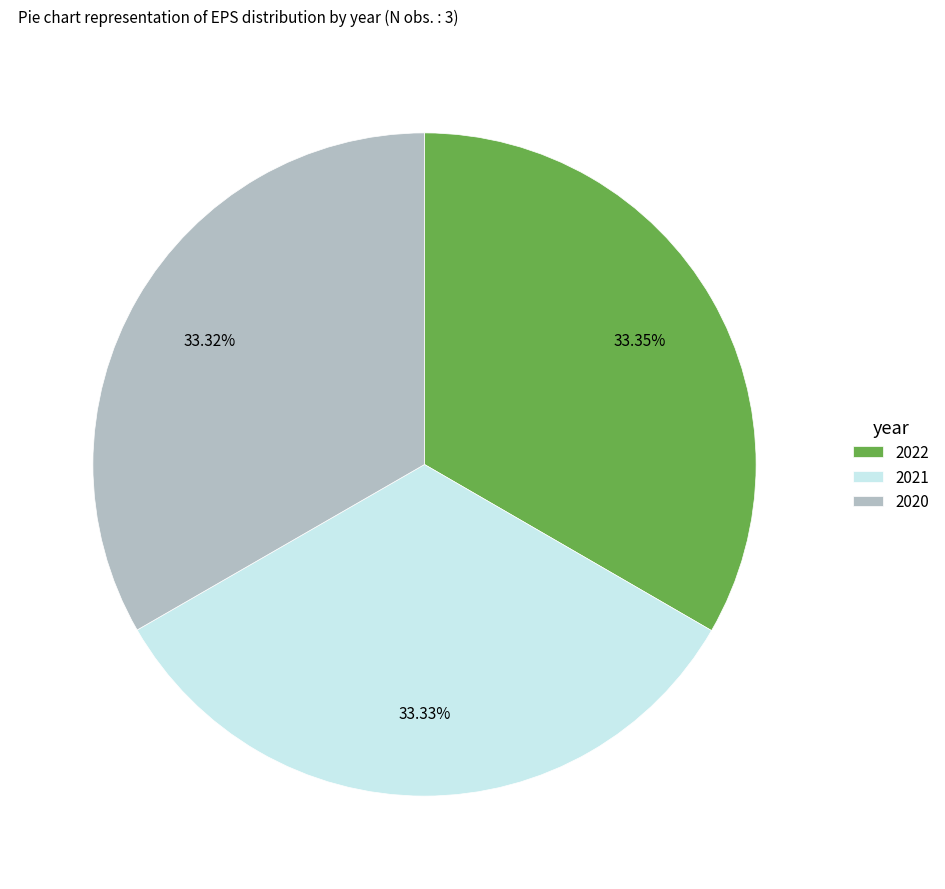

Approximately how many times larger is the value at 2020 compared to 2021?

1.0